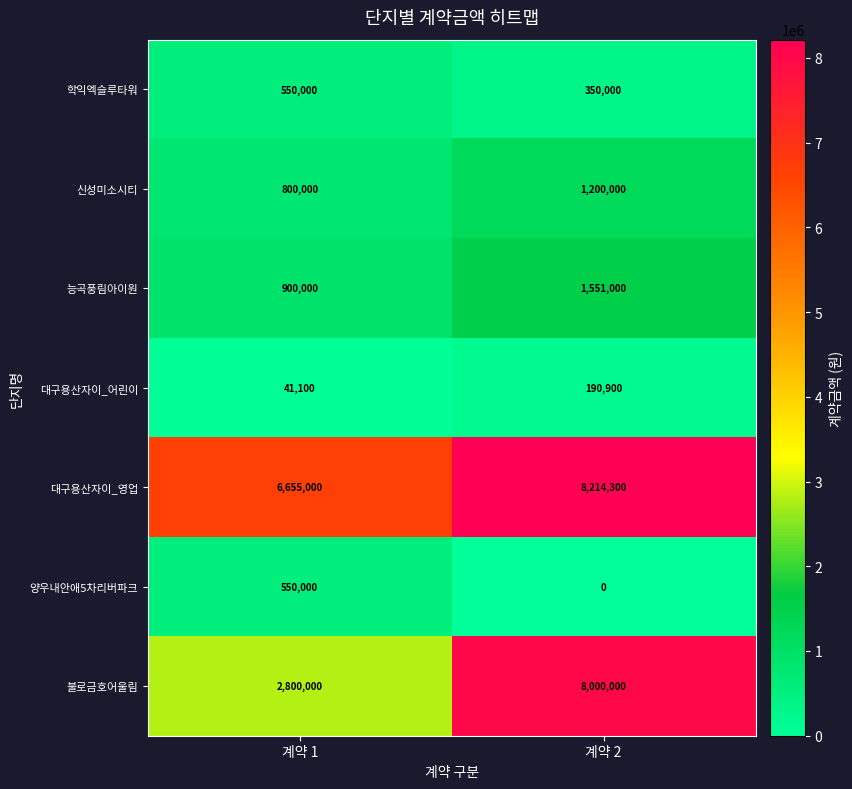

What is the sum of the 신성미소시티 values at 계약 2 and 계약 1?

2000000